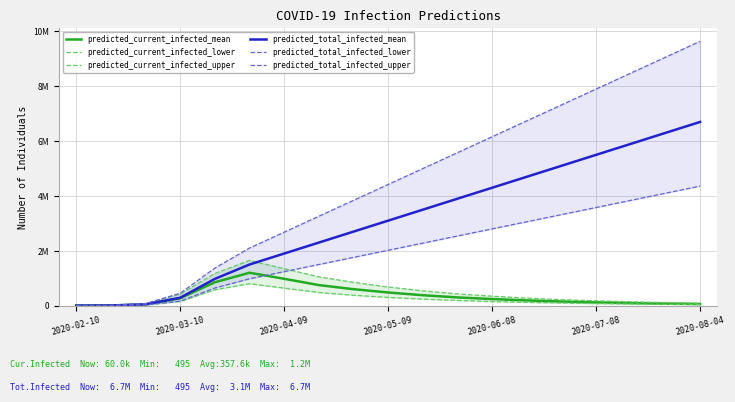

True or false: predicted_total_infected_upper has a value of 7320000 at 14.

True